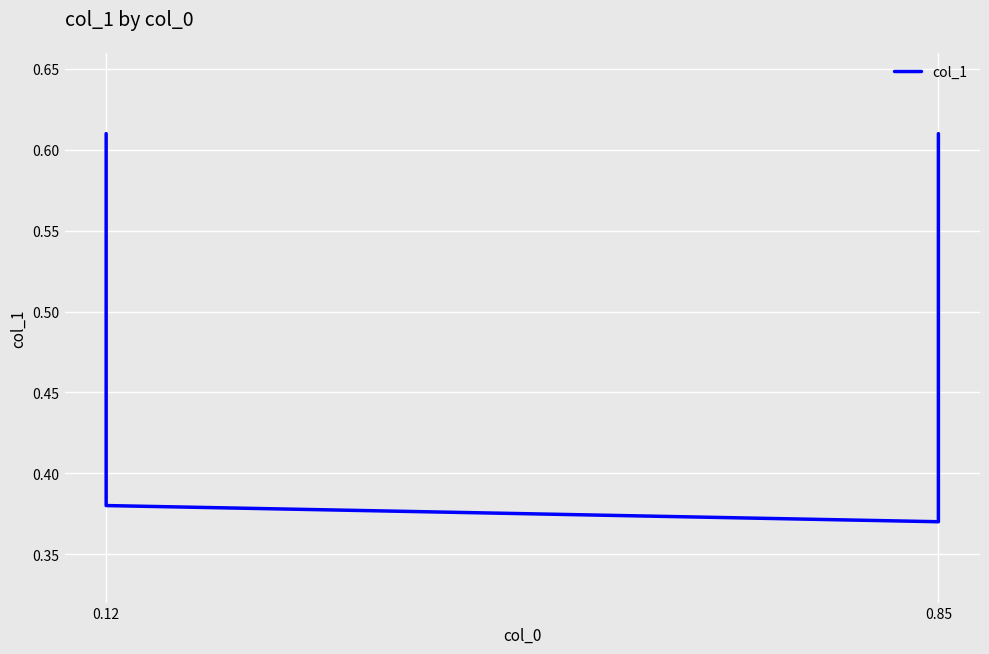

Which has a higher value, 0.12 or 0.12?

0.12